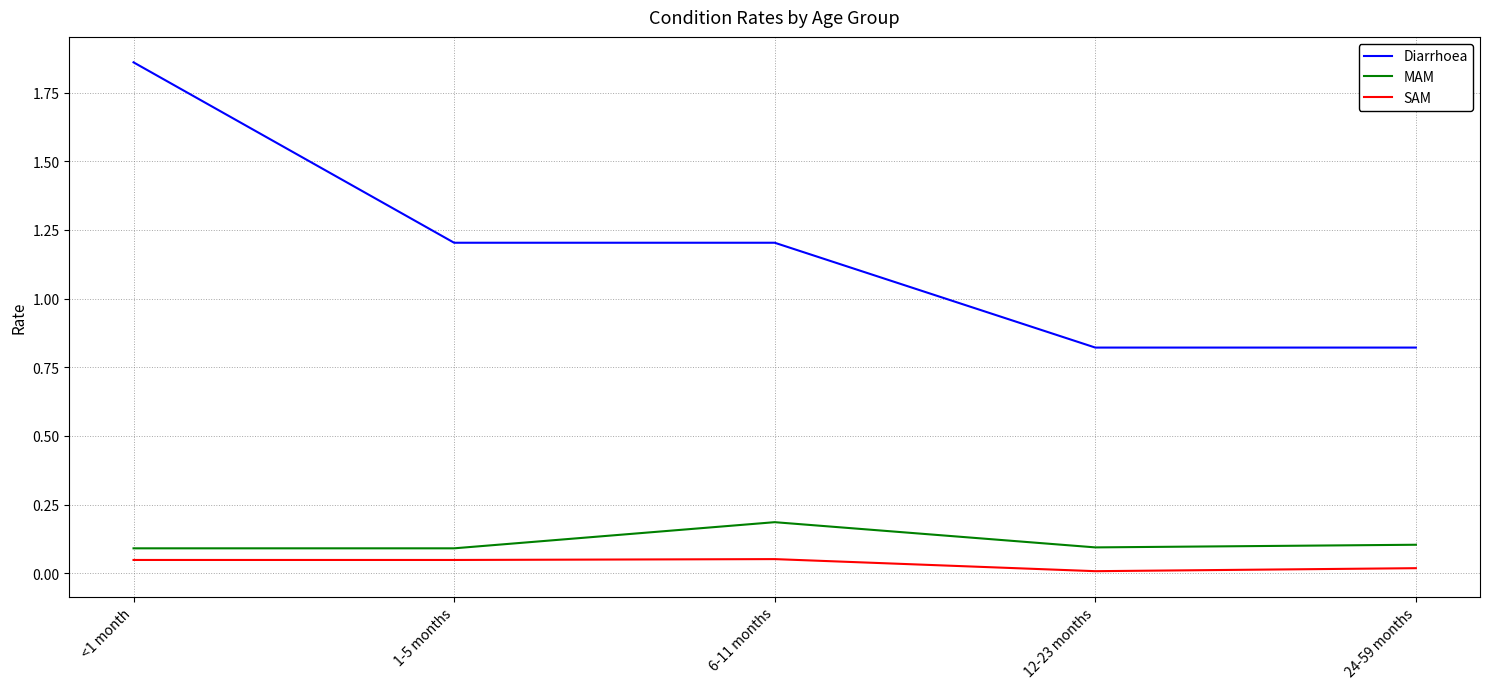

At which category is the sum across all series the highest?

<1 month